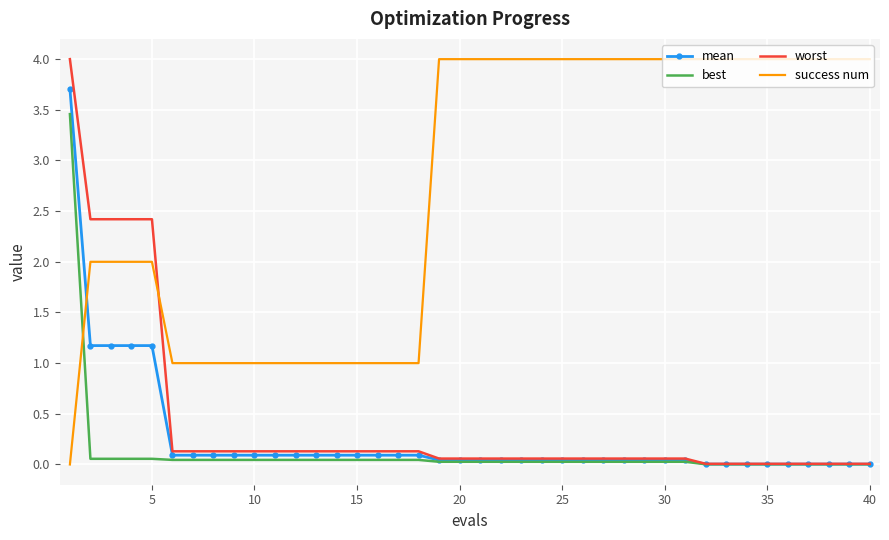

Which series has the largest total across all categories?

success num